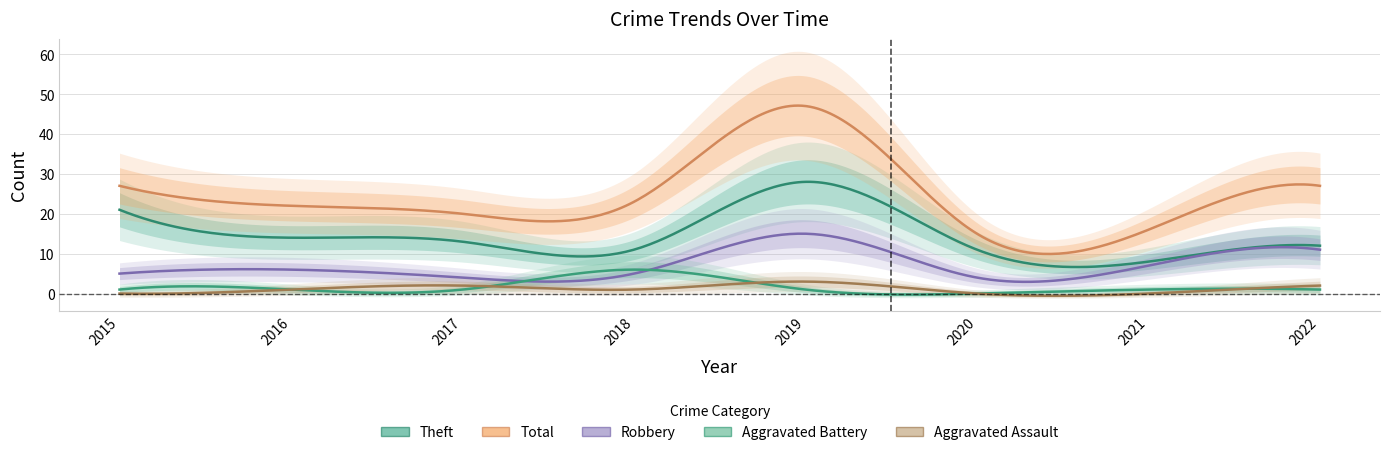

What is the difference between the highest and lowest values at 2020?

15